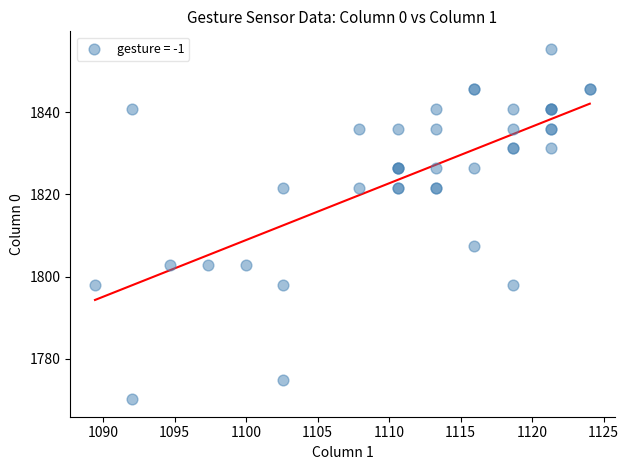

What Y value in the scatter plot is closest to 1812?

1807.4